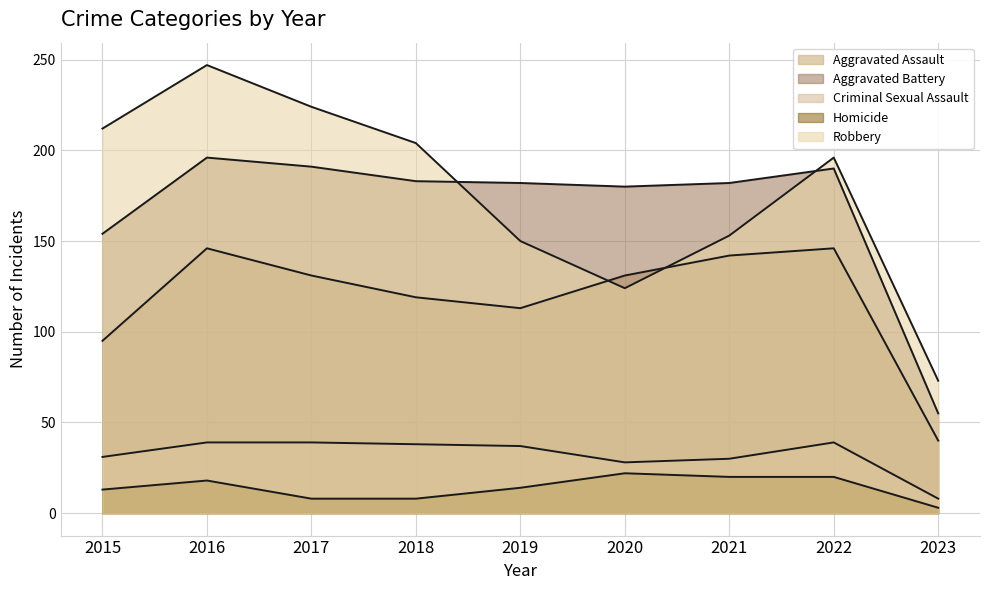

Which series has the largest range (max minus min)?

Robbery